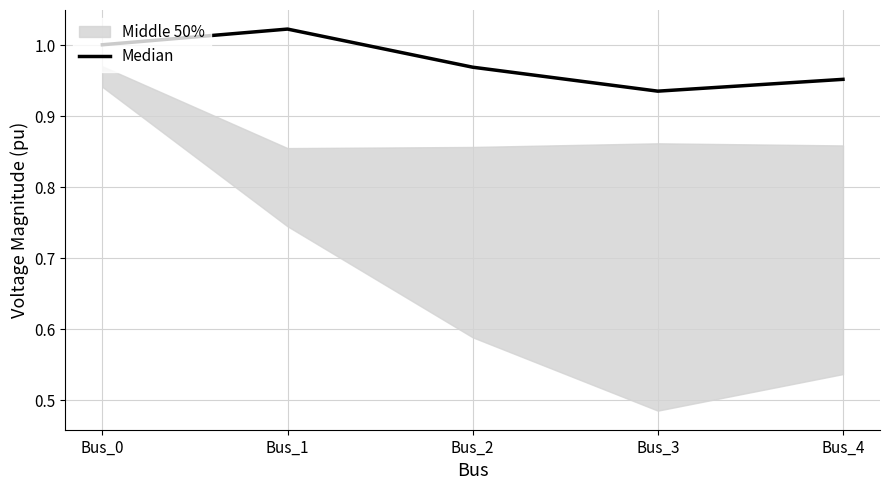

What is the sum of the values at Bus_0 and Bus_4?

2.0